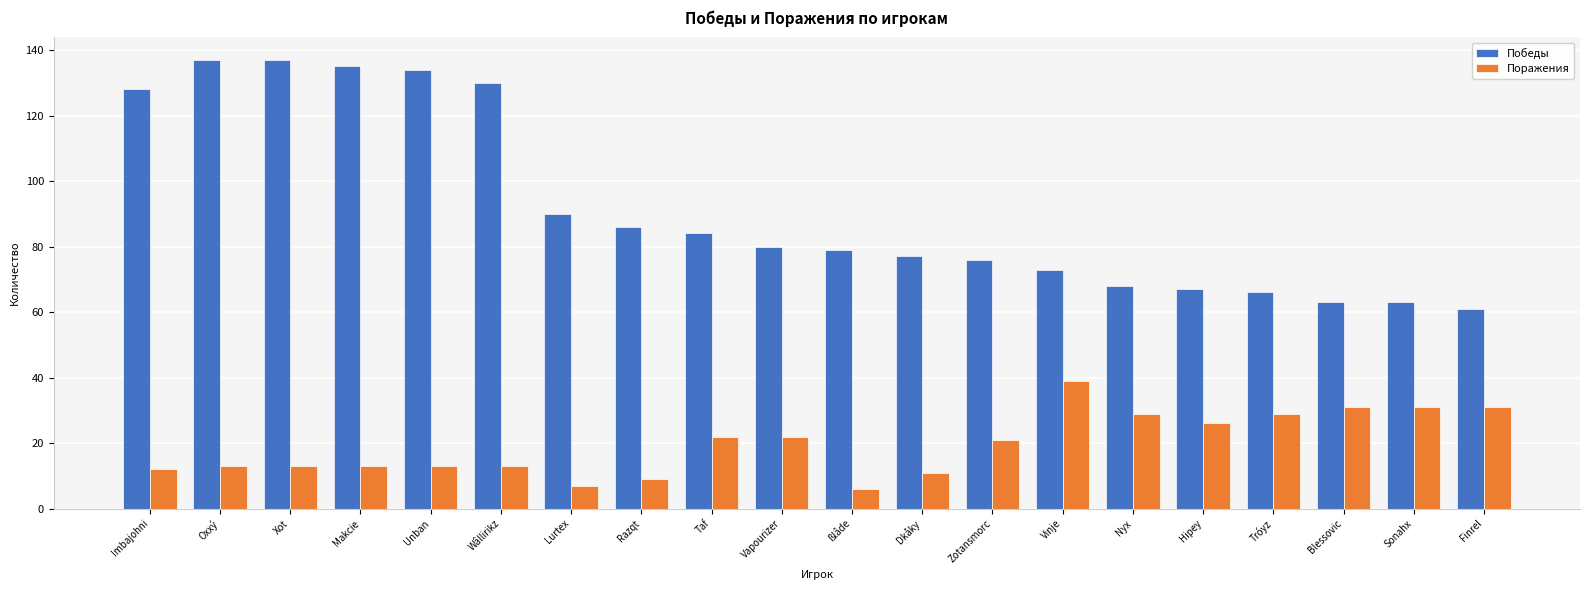

How many groups of bars are there?

20